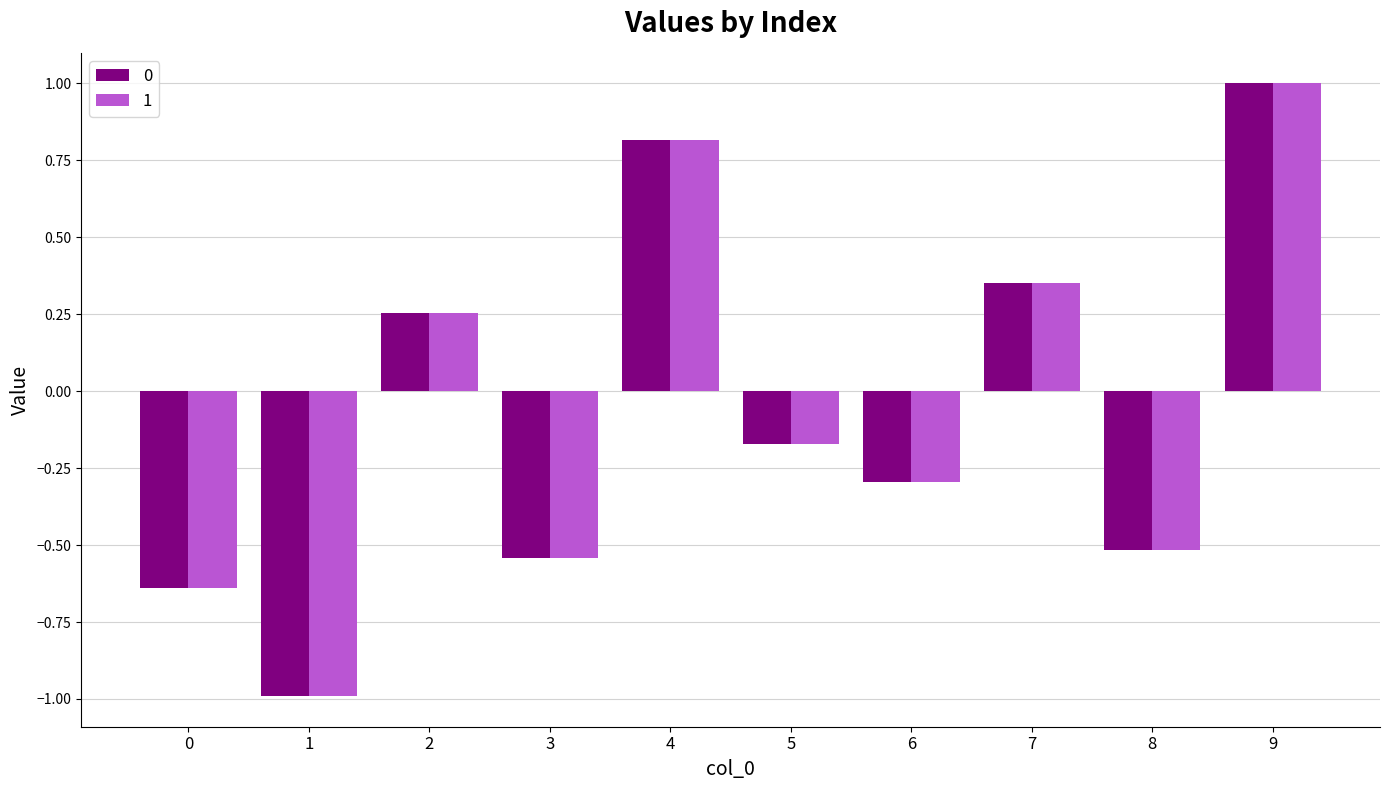

At how many categories does at least one series exceed 0?

4